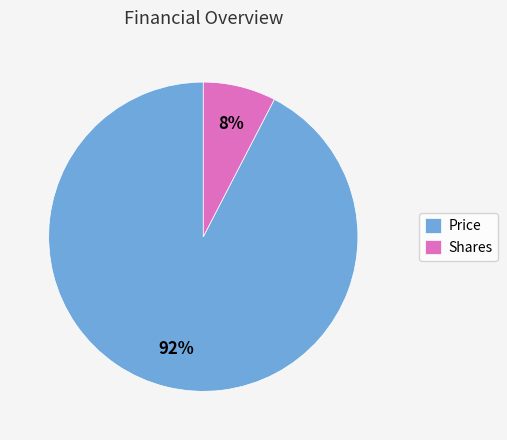

Is the sum of Price and Shares greater than half?

Yes